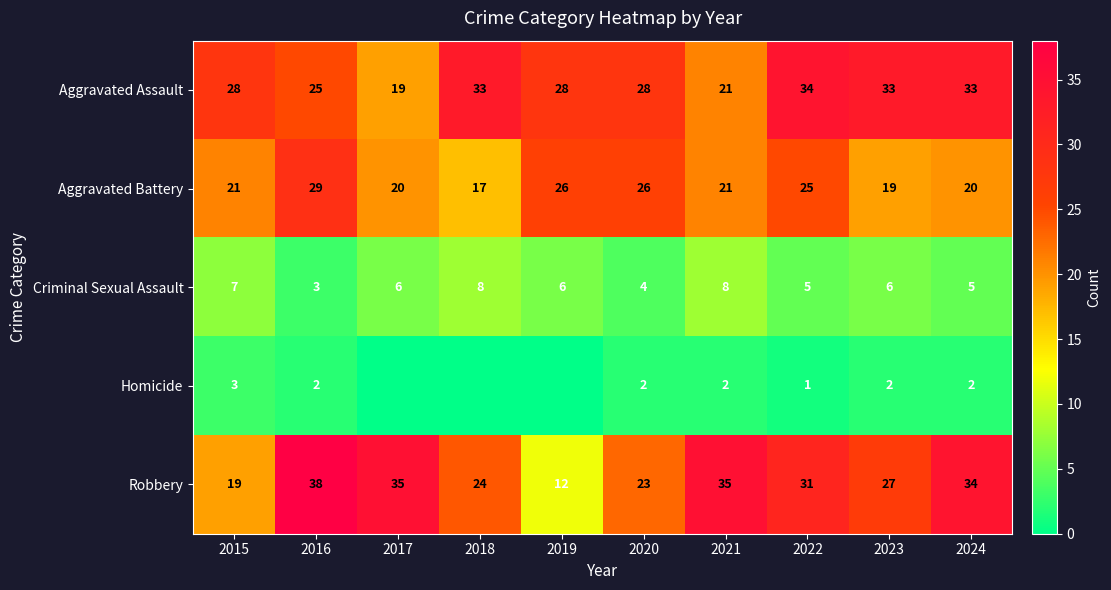

Is the value of Aggravated Assault at 2024 greater than the value of Aggravated Battery at 2020?

Yes